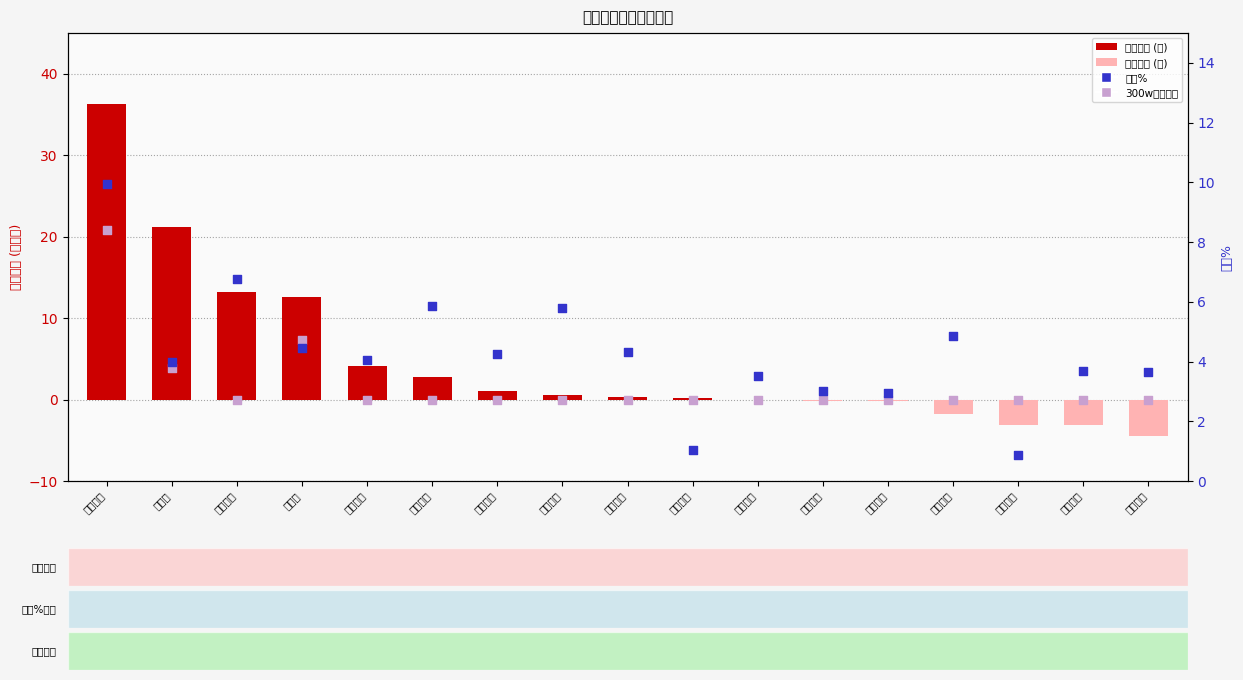

Which series has the largest total across all categories?

主力净额(百万)